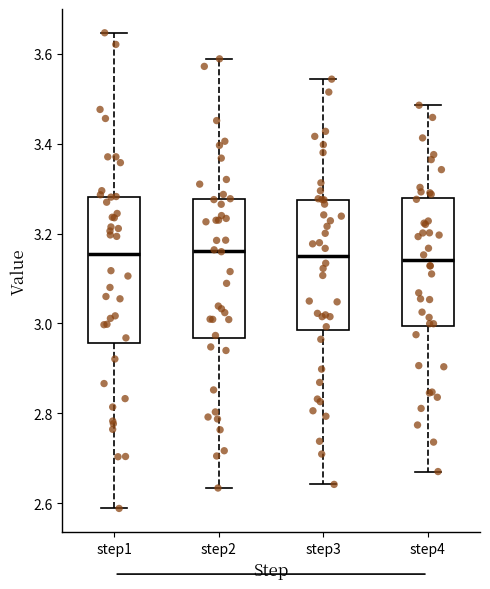

Reading left to right, transcribe this box plot: for each box, give where its median line is, the range the box spans, and where its two whiskers end, as read against the y-axis. The values are not printed on the chart, so give them approximately, as read against the axis.

step1: median 3.16, box 2.96 to 3.28, whiskers 2.58 to 3.64
step2: median 3.16, box 2.96 to 3.28, whiskers 2.64 to 3.58
step3: median 3.16, box 2.98 to 3.28, whiskers 2.64 to 3.54
step4: median 3.14, box 3.00 to 3.28, whiskers 2.68 to 3.48